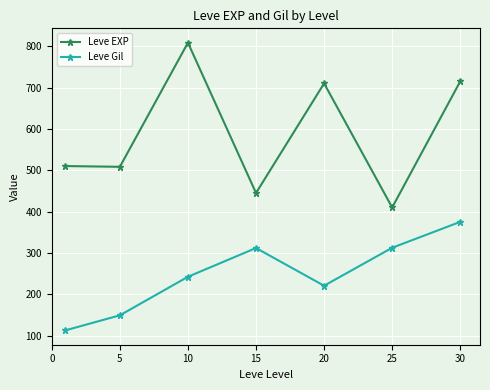

True or false: Leve Gil and Leve EXP intersect in this chart.

False